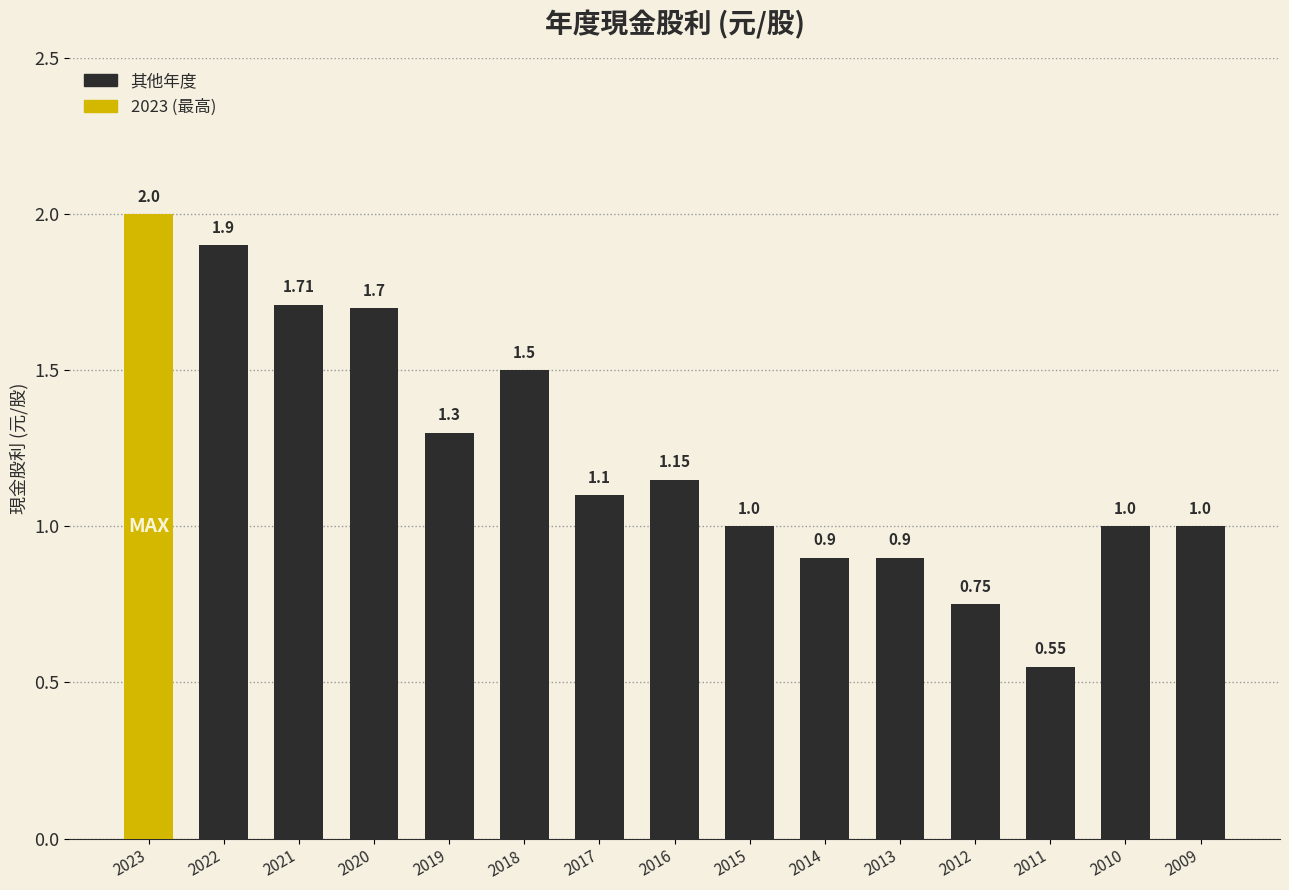

At which category does the chart reach its peak across all series?

2023